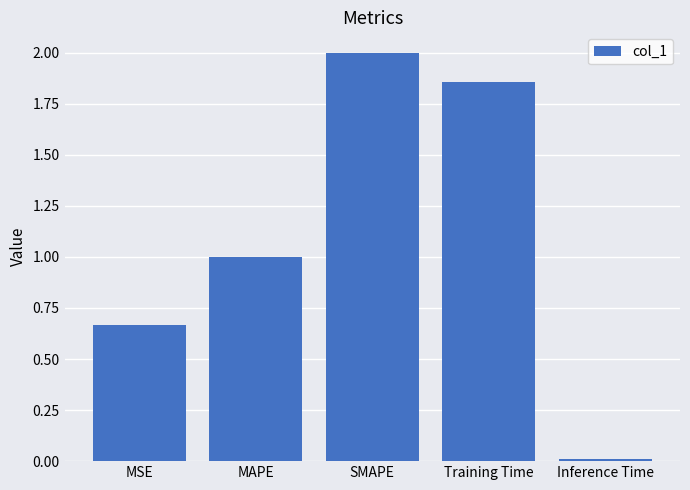

The chart shows a value of 2.0 at SMAPE. True or false?

True